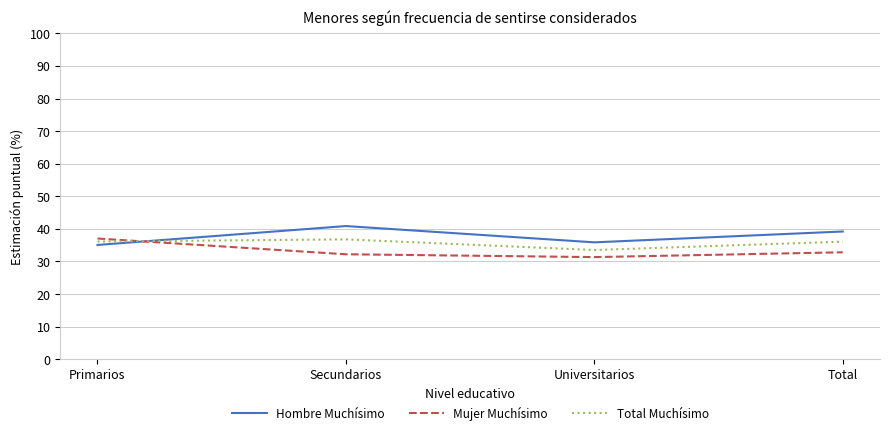

What position from the right is Secundarios?

3